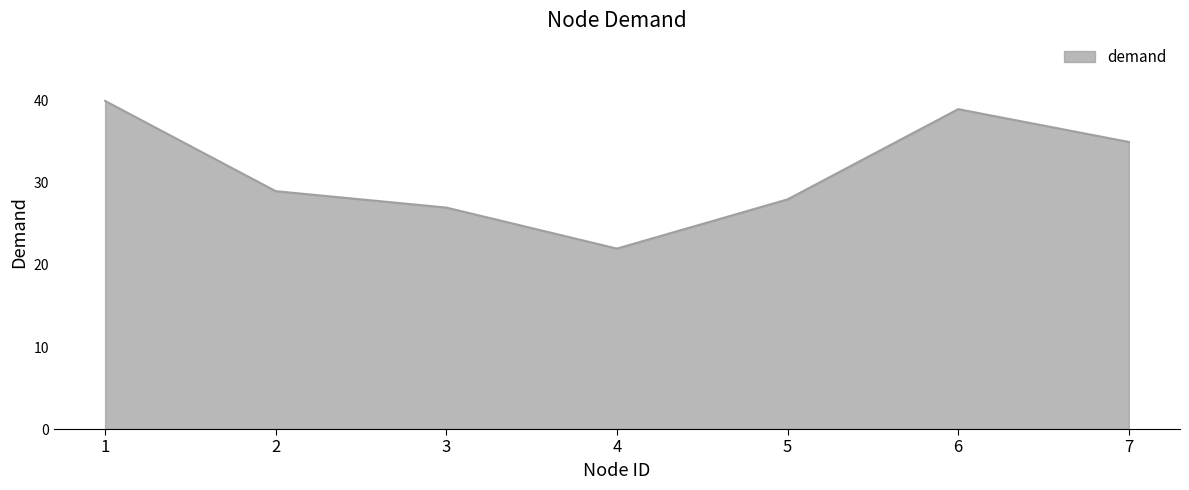

What is the sum of all values?

220